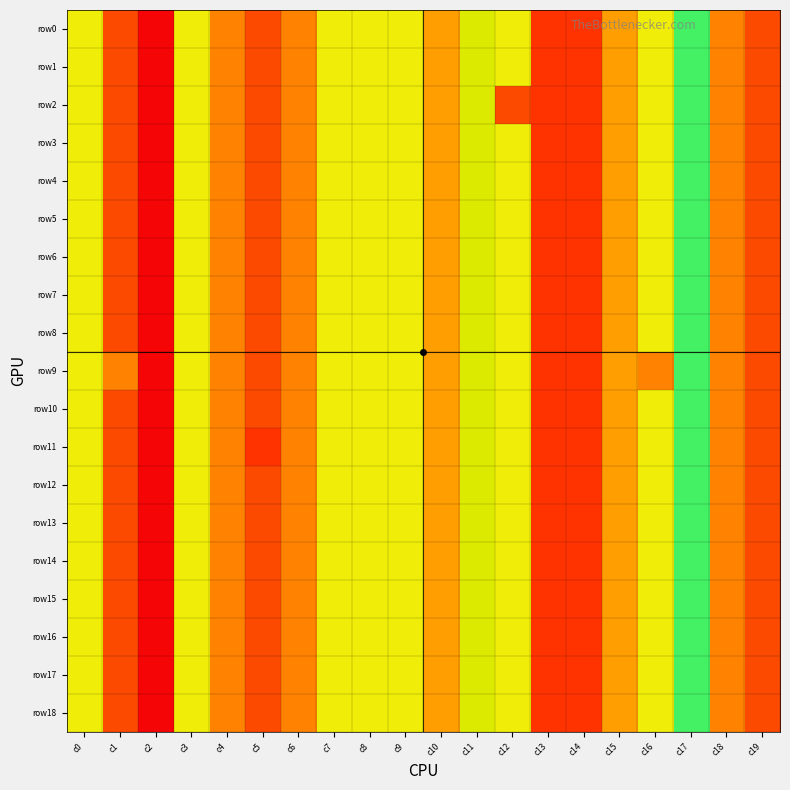

At which category is the sum across all series the highest?

c13